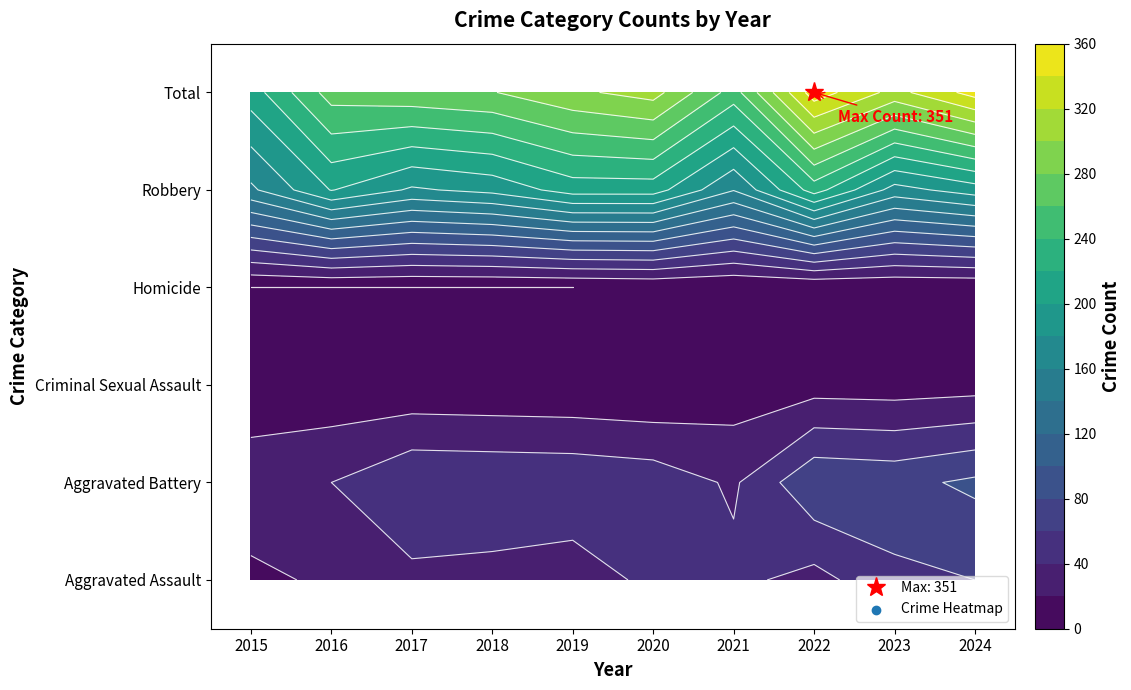

What is the spread (max minus min) of values at 2016?

269